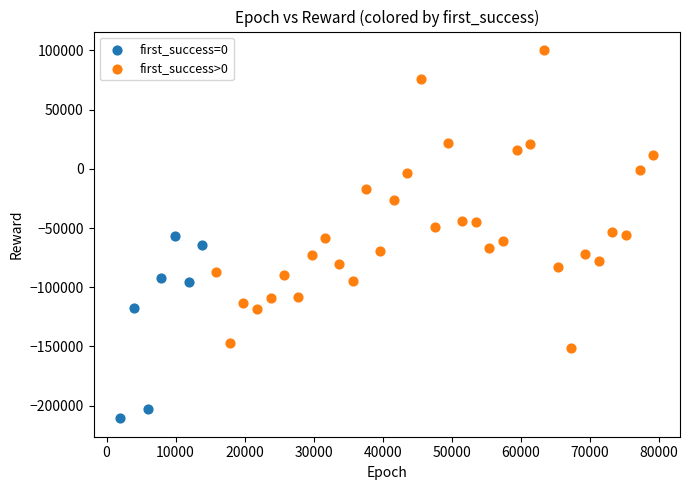

What are all the series names shown in the legend?

first_success=0, first_success>0